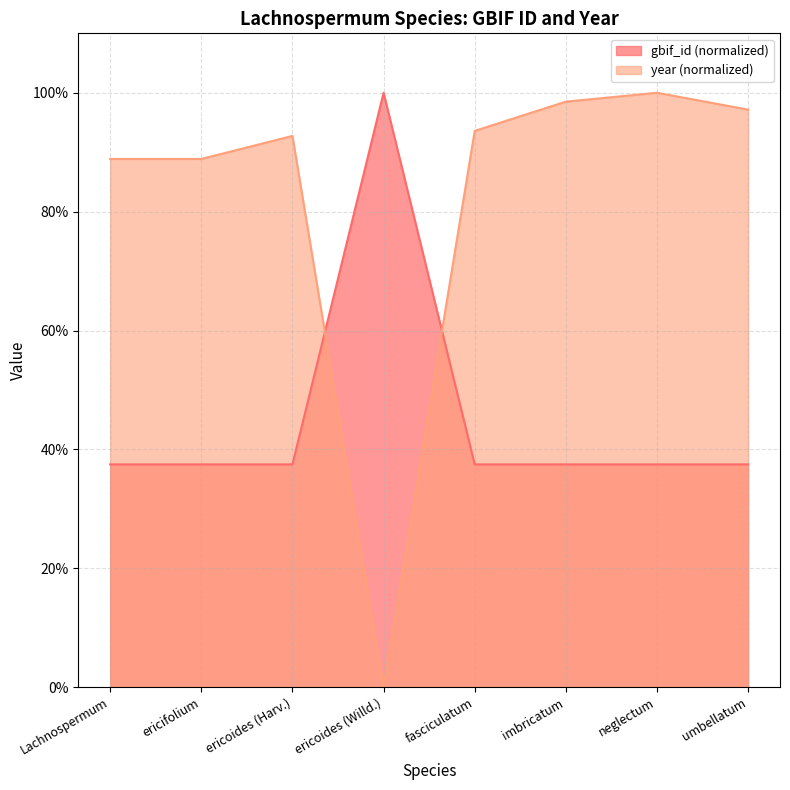

Where is the first local minimum for year?

ericoides (Willd.)